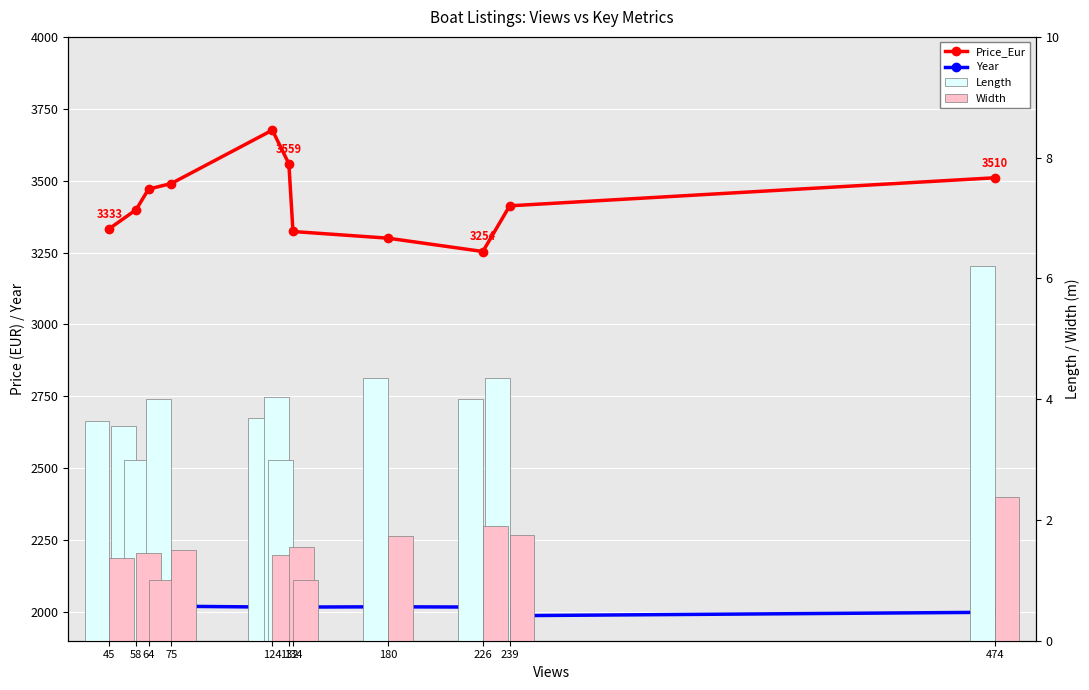

What is the minimum value for Width?

1.0